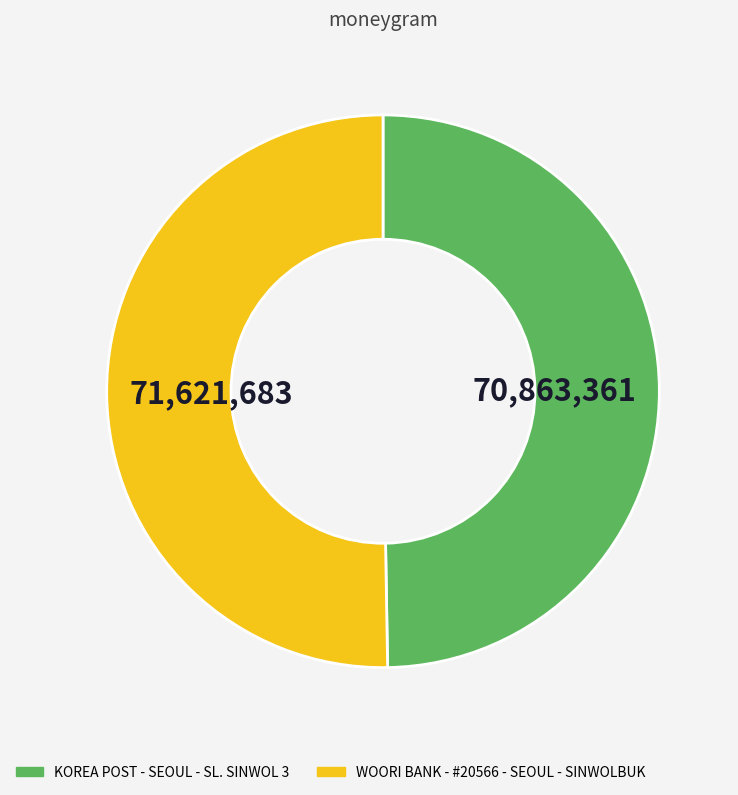

Is the sum of WOORI BANK - #20566 - SEOUL - SINWOLBUK and KOREA POST - SEOUL - SL. SINWOL 3 greater than half?

Yes